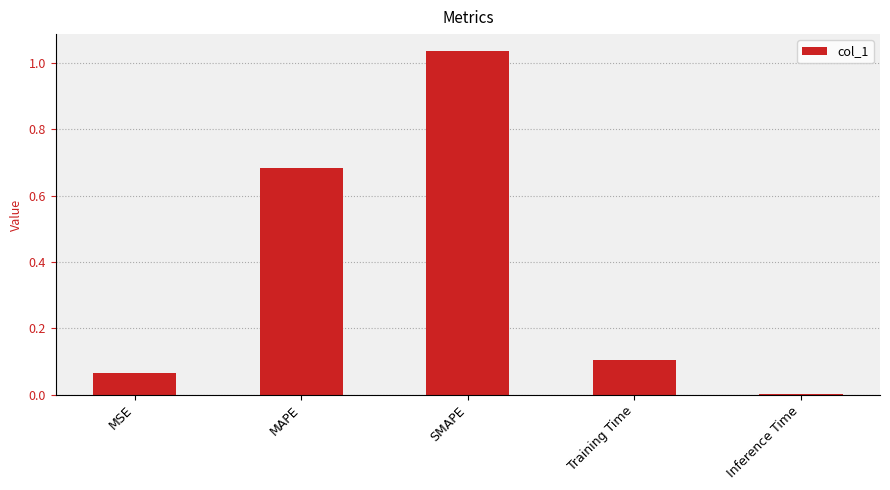

How many data points does each series have?

5